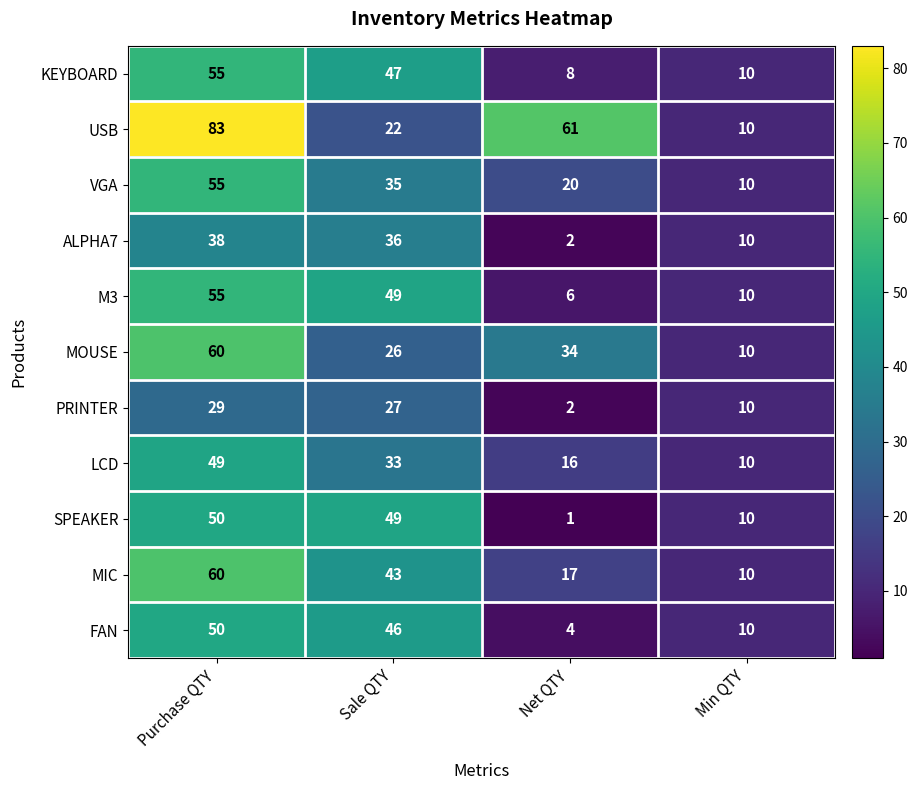

Rank the categories by MIC value from lowest to highest.

Min QTY, Net QTY, Sale QTY, Purchase QTY